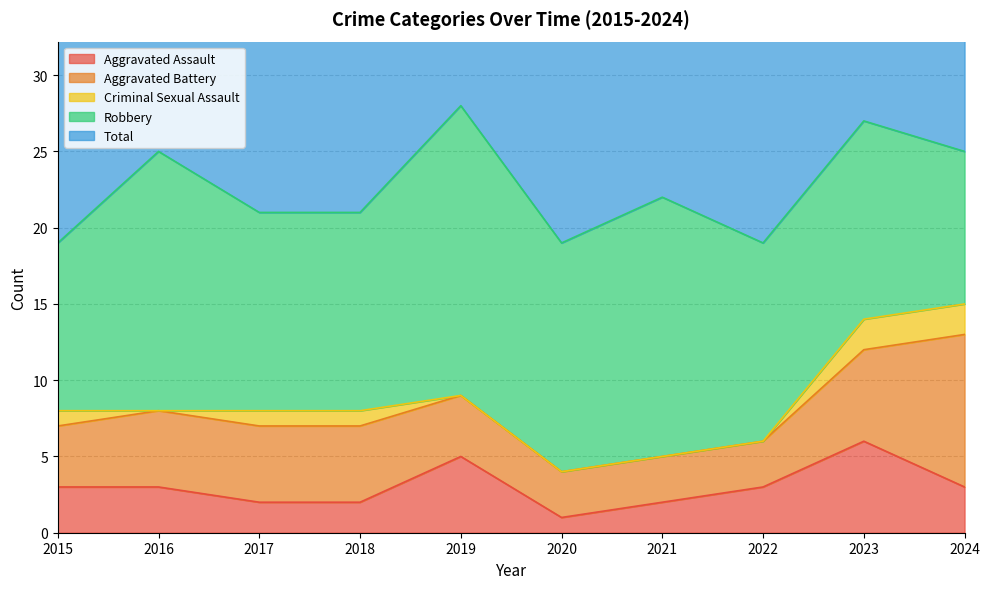

Reading right to left, list all the values displayed in this chart.

Aggravated Assault: 3	6	3	2	1	5	2	2	3	3
Aggravated Battery: 10	6	3	3	3	4	5	5	5	4
Criminal Sexual Assault: 2	2	0	0	0	0	1	1	0	1
Robbery: 10	13	13	17	15	19	13	13	17	11
Total: 25	27	19	22	19	28	21	21	25	19